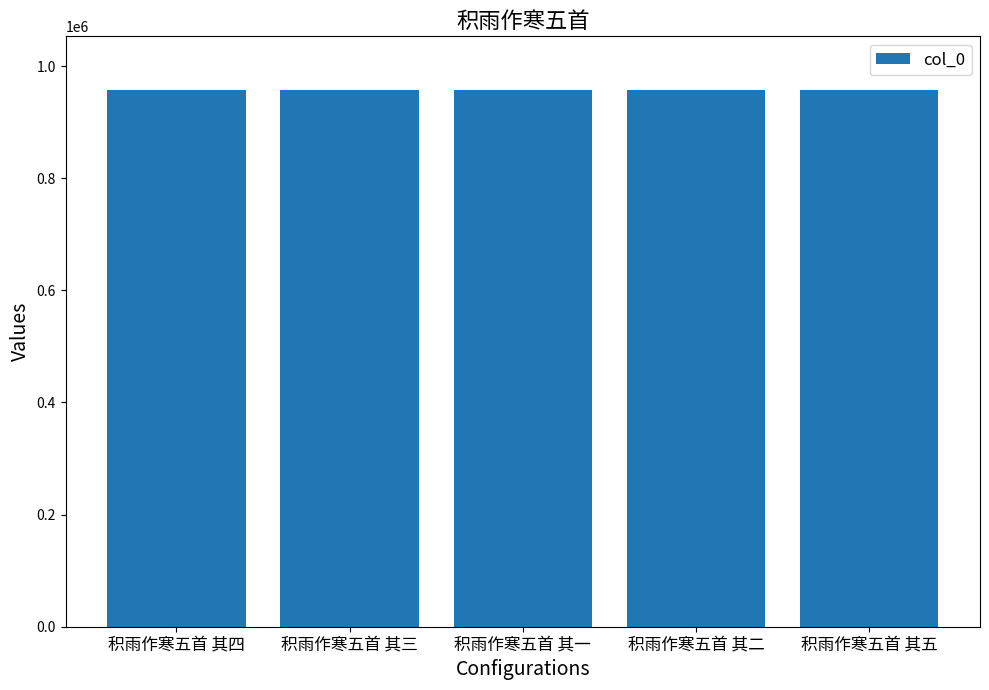

Approximately how many times larger is the value at 积雨作寒五首 其五 compared to 积雨作寒五首 其一?

1.0